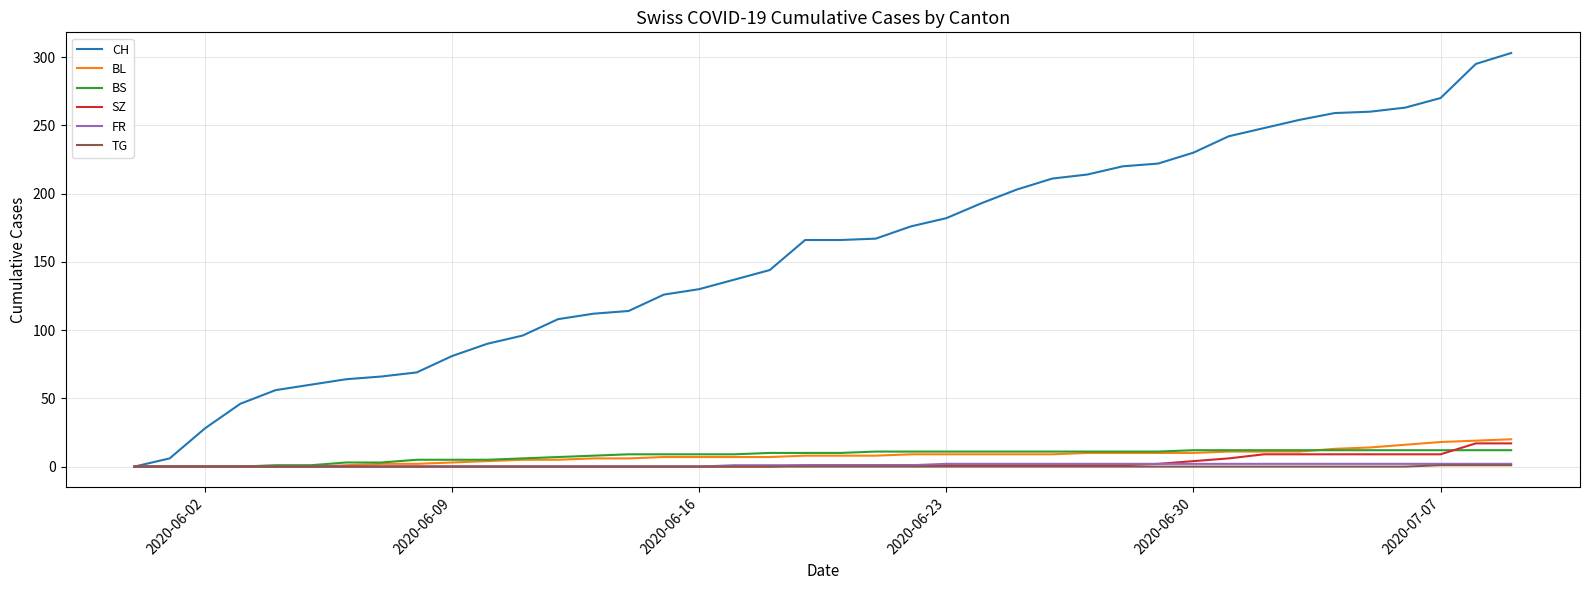

What is the maximum value for CH?

303